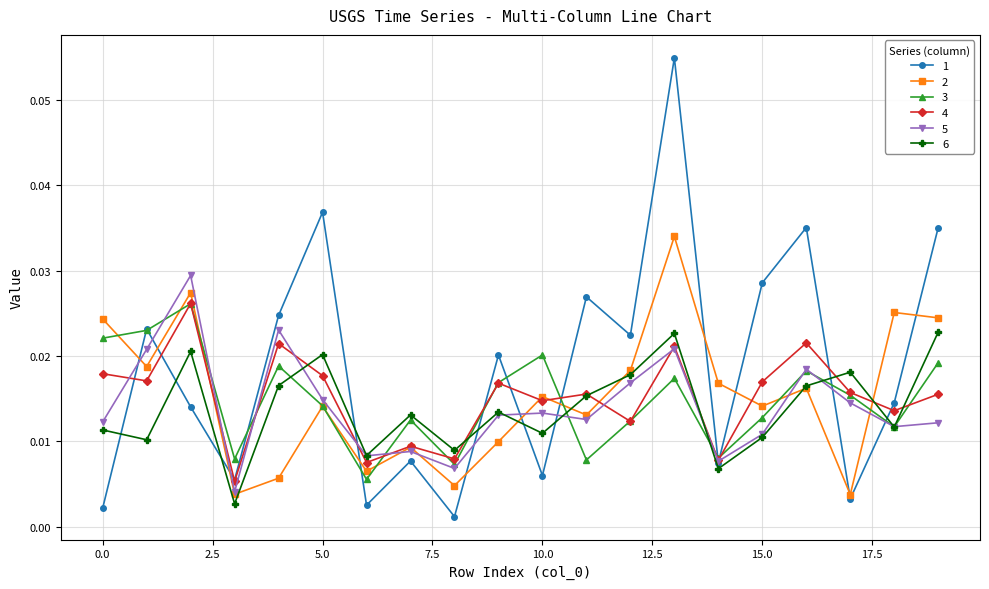

True or false: 6 has more than 0 points higher than both neighbors.

True